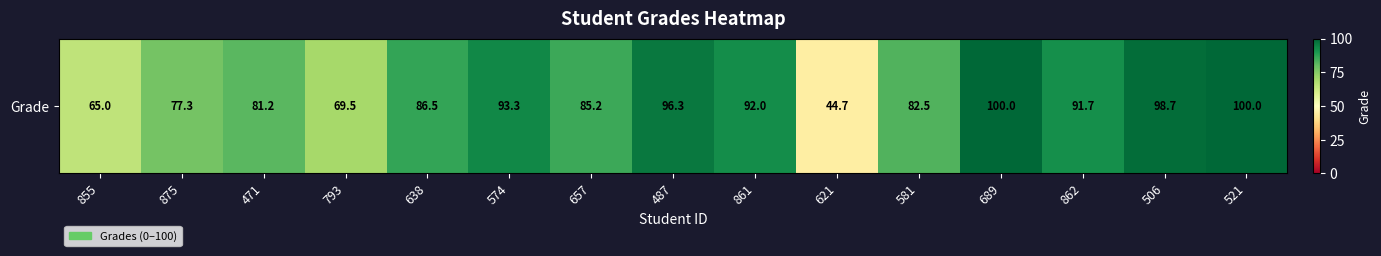

The value at 506 is 145.8. True or false?

False